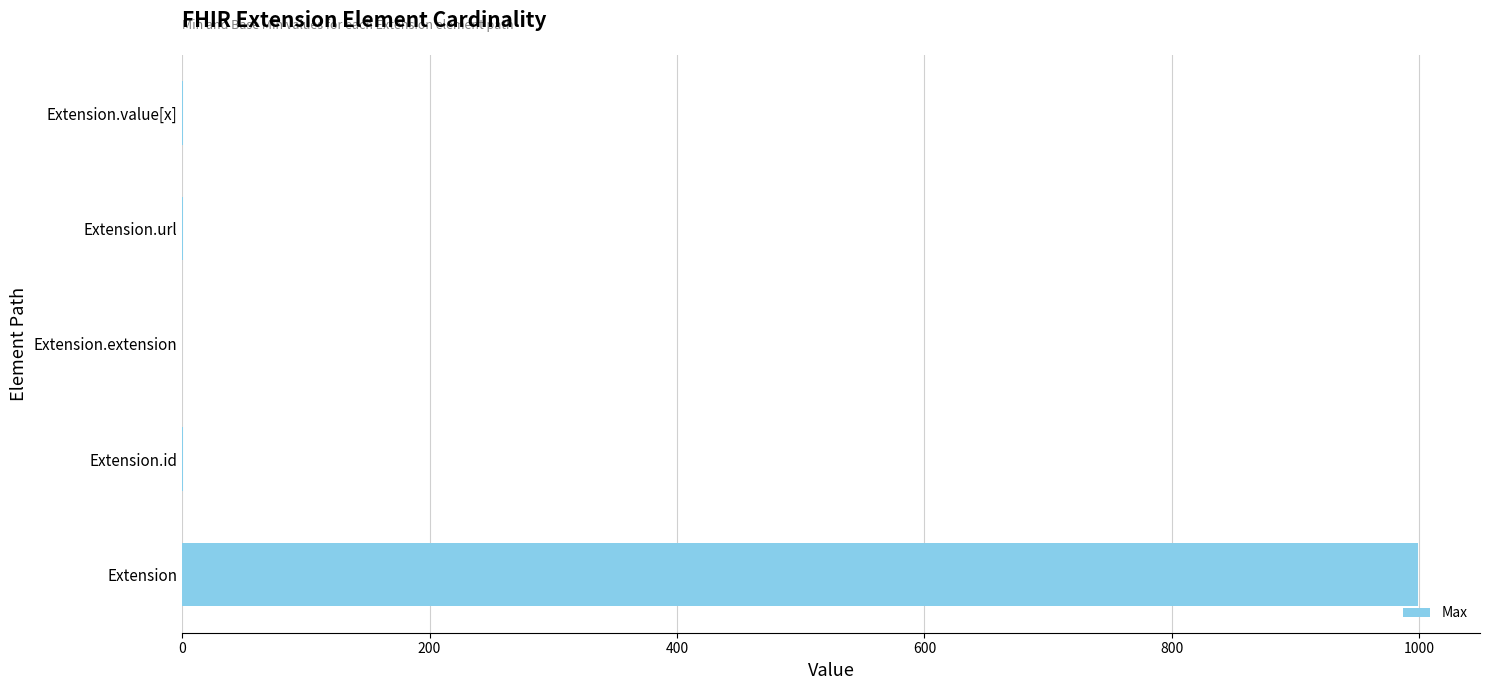

How many series are shown in this chart?

1